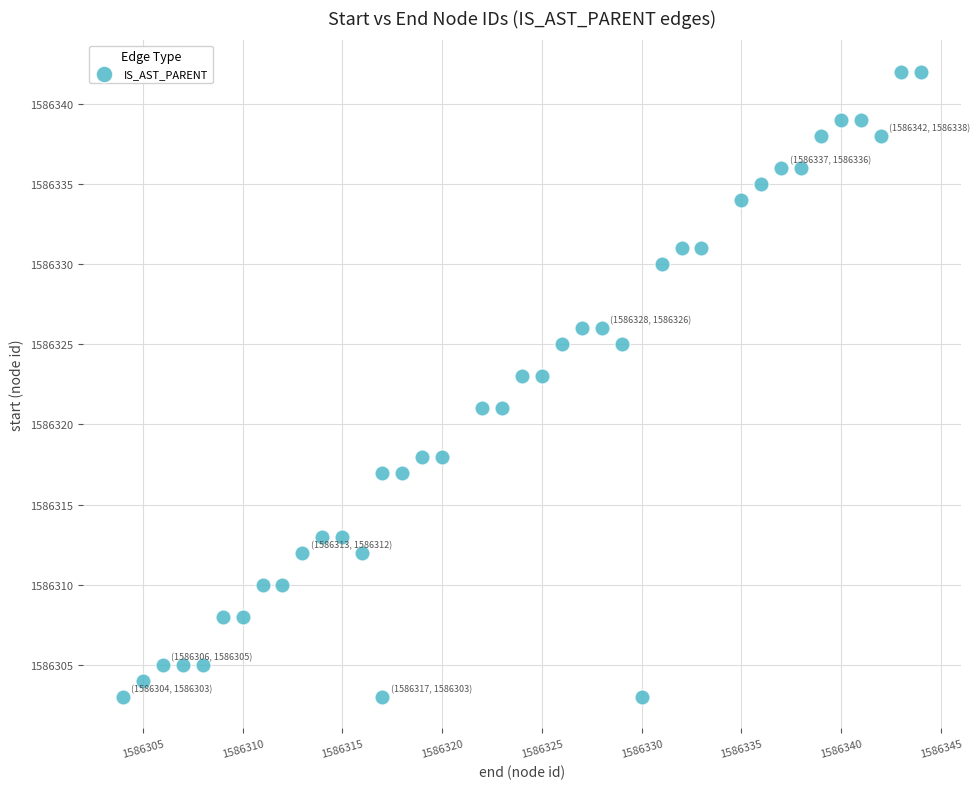

What is the range of Y values (max minus min)?

39